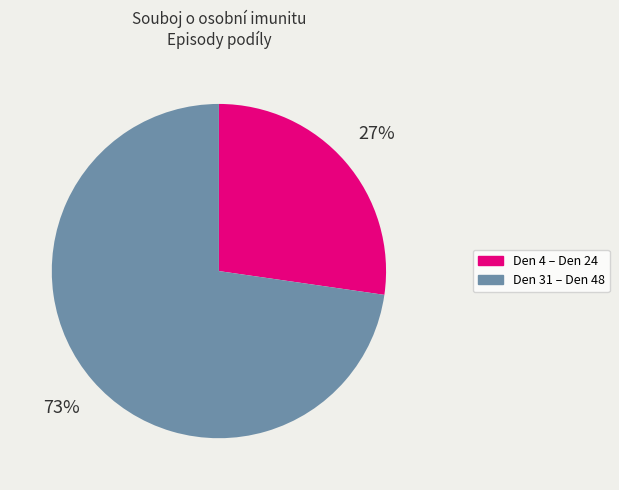

To the nearest percent, what portion does Den 4 – Den 24 represent?

27%